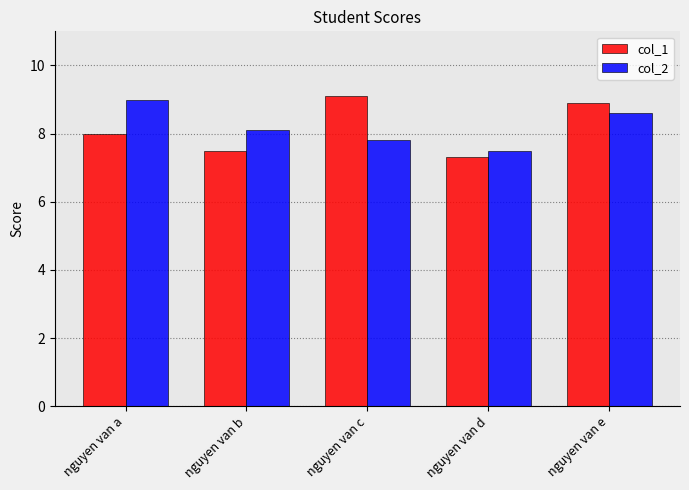

Are the bars horizontal?

No